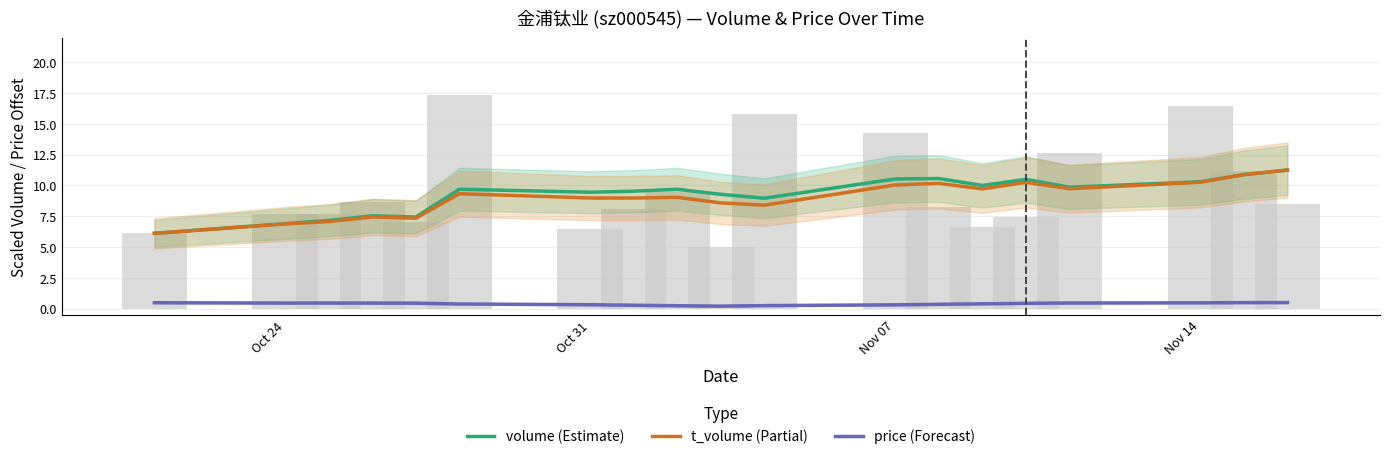

True or false: t_volume (Partial) has a value of 10.3 at Nov 14.

True